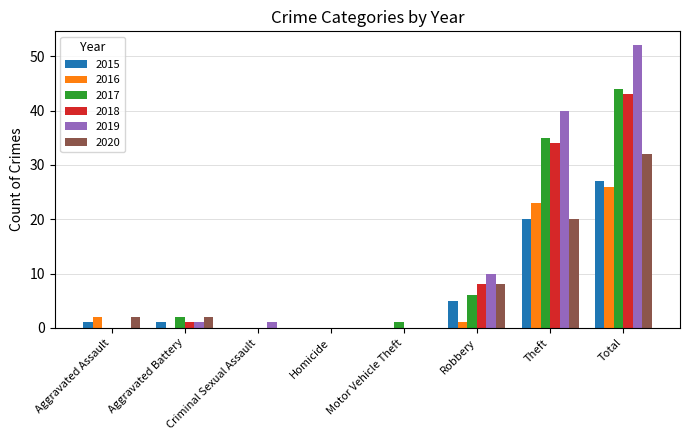

Reading left to right, list all the values displayed in this chart.

2015: Aggravated Assault=1	Aggravated Battery=1	Criminal Sexual Assault=0	Homicide=0	Motor Vehicle Theft=0	Robbery=5	Theft=20	Total=27
2016: Aggravated Assault=2	Aggravated Battery=0	Criminal Sexual Assault=0	Homicide=0	Motor Vehicle Theft=0	Robbery=1	Theft=23	Total=26
2017: Aggravated Assault=0	Aggravated Battery=2	Criminal Sexual Assault=0	Homicide=0	Motor Vehicle Theft=1	Robbery=6	Theft=35	Total=44
2018: Aggravated Assault=0	Aggravated Battery=1	Criminal Sexual Assault=0	Homicide=0	Motor Vehicle Theft=0	Robbery=8	Theft=34	Total=43
2019: Aggravated Assault=0	Aggravated Battery=1	Criminal Sexual Assault=1	Homicide=0	Motor Vehicle Theft=0	Robbery=10	Theft=40	Total=52
2020: Aggravated Assault=2	Aggravated Battery=2	Criminal Sexual Assault=0	Homicide=0	Motor Vehicle Theft=0	Robbery=8	Theft=20	Total=32